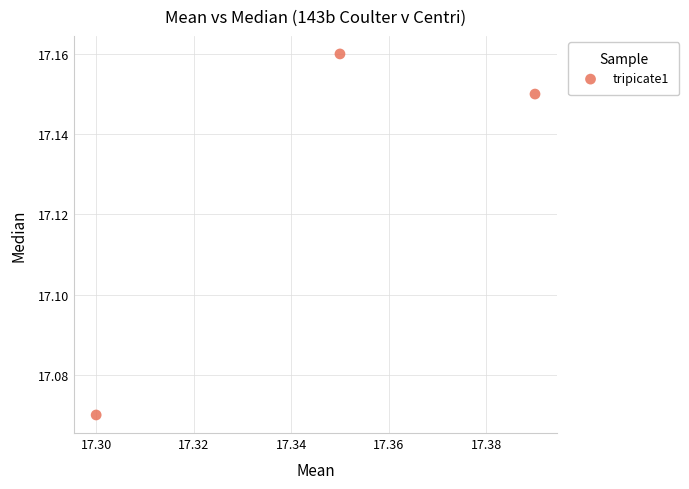

What is the average X value?

17.3